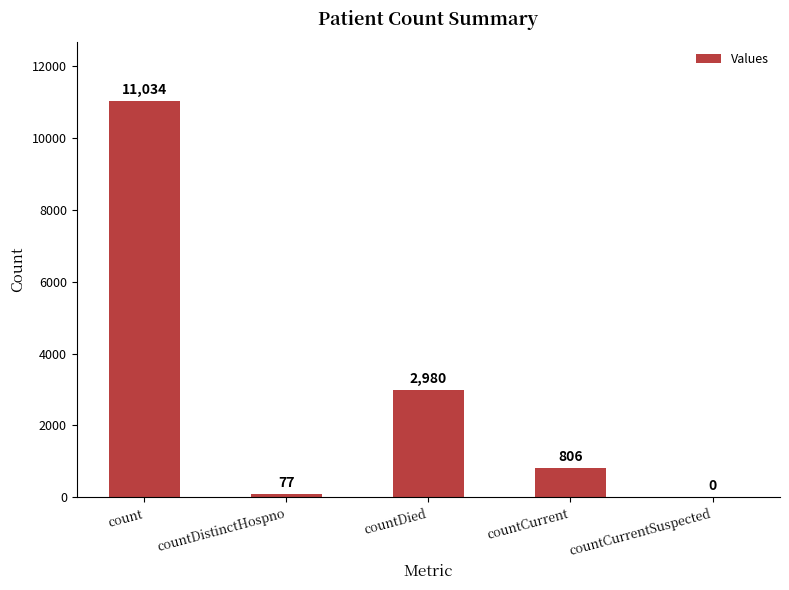

What is the sum of all values?

14897